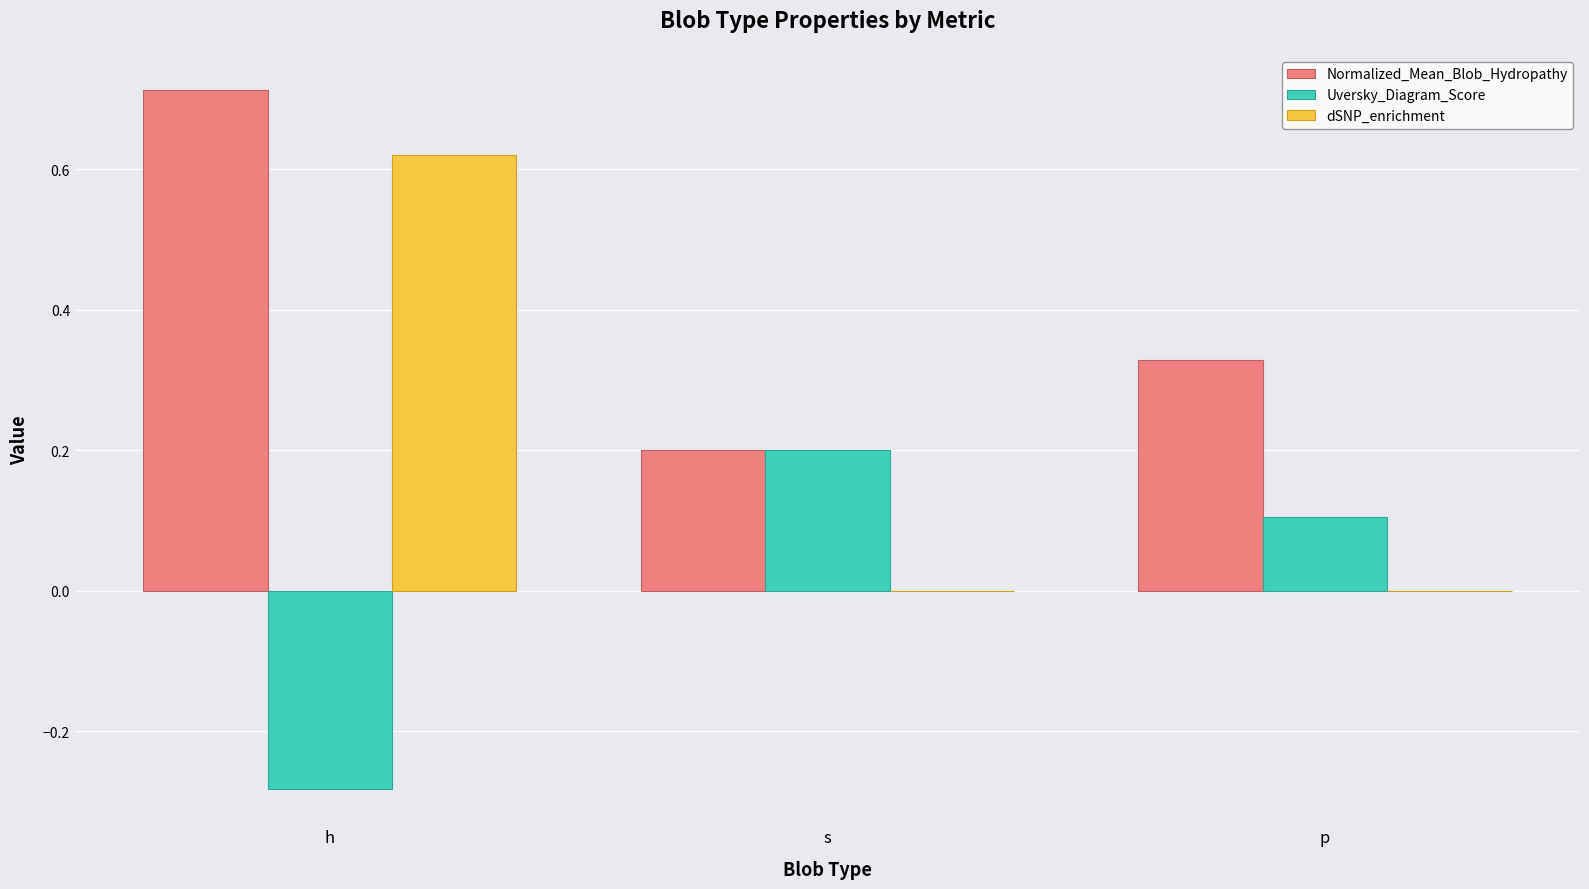

How many groups of bars are there?

3